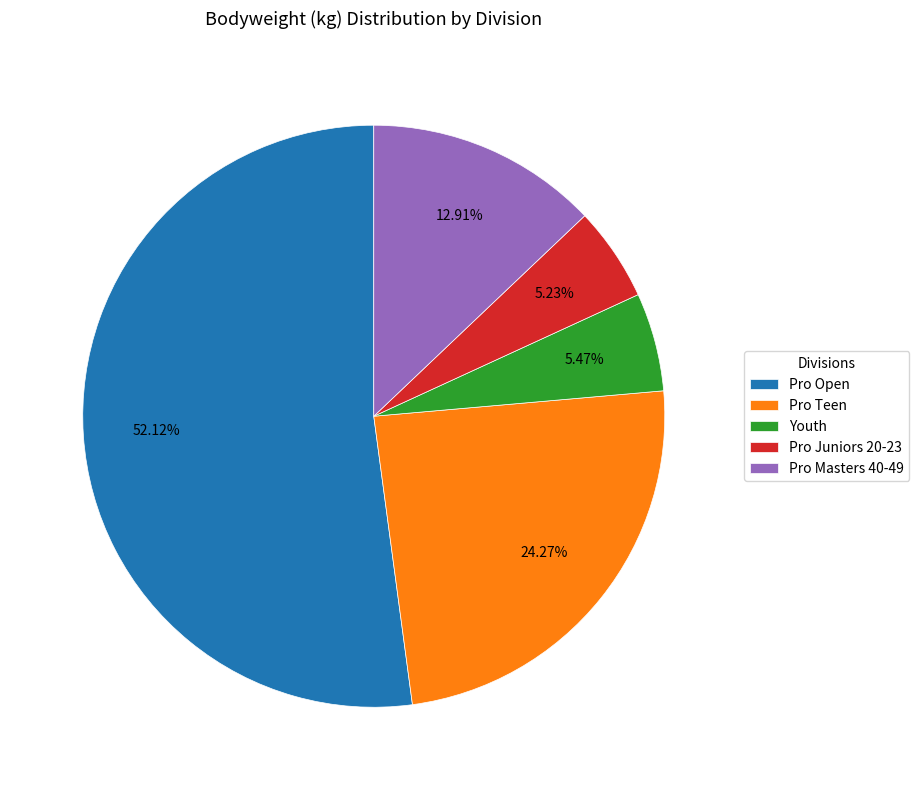

Does any single category account for the majority?

Yes